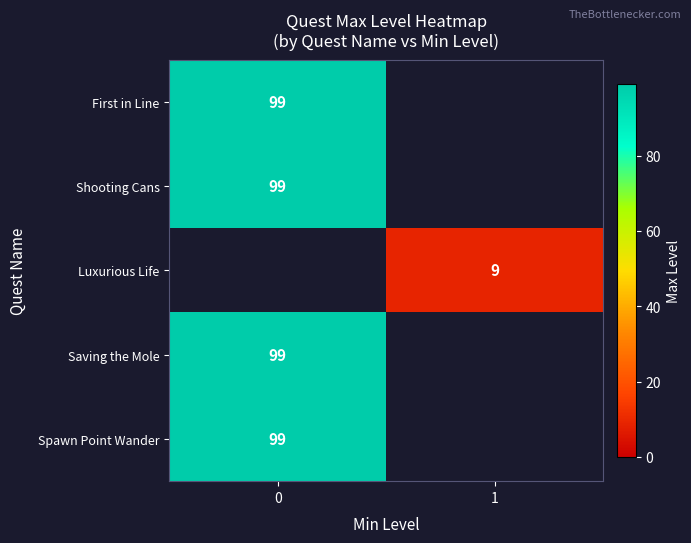

True or false: Saving the Mole has a value of 28 at 0.

False